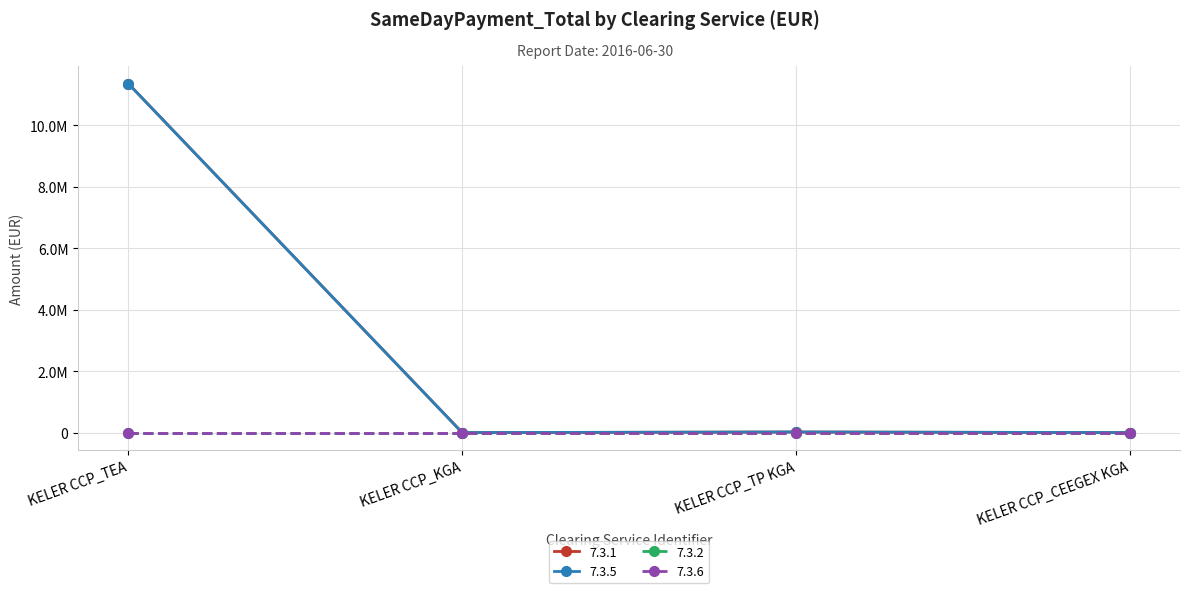

Does the chart have visible grid lines?

Yes